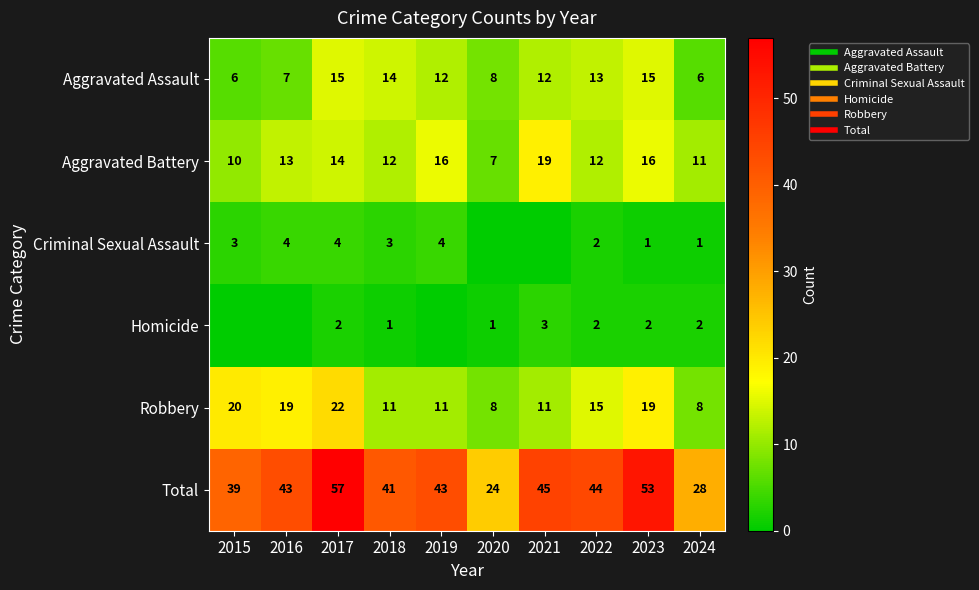

How many values in the Homicide series are below 2?

5